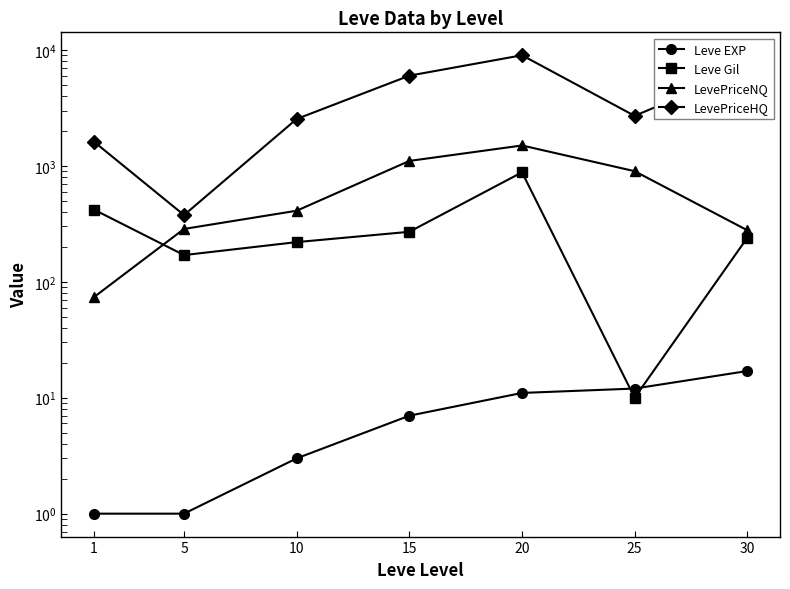

What is the sum of the Leve EXP values at 30 and 5?

18.0